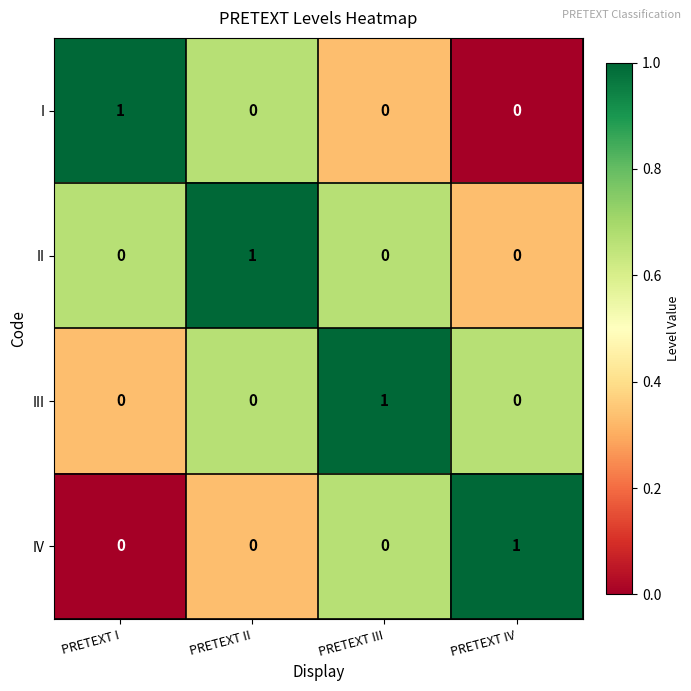

The value of II at PRETEXT III is 0. True or false?

True